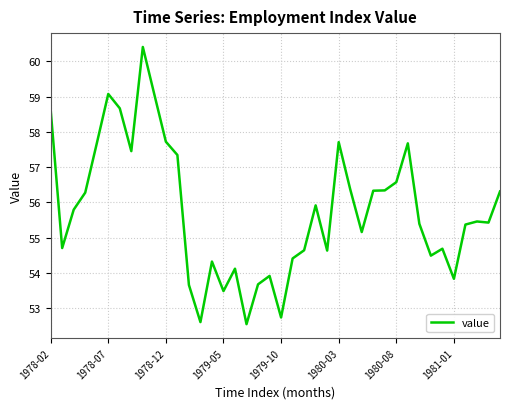

What is the minimum value shown in the chart?

52.6